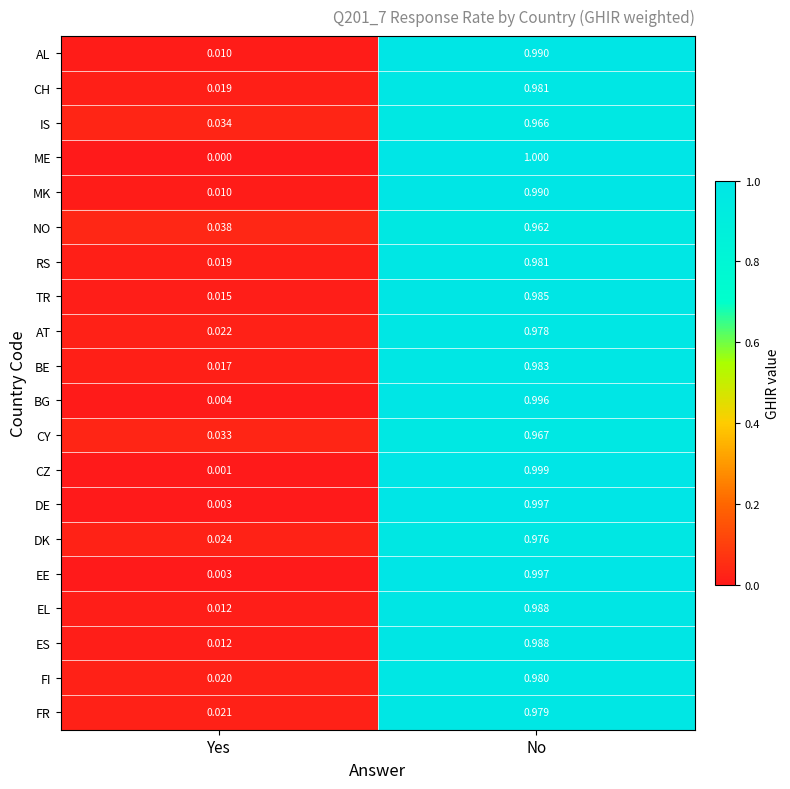

At which label is CZ closest to 0?

Yes